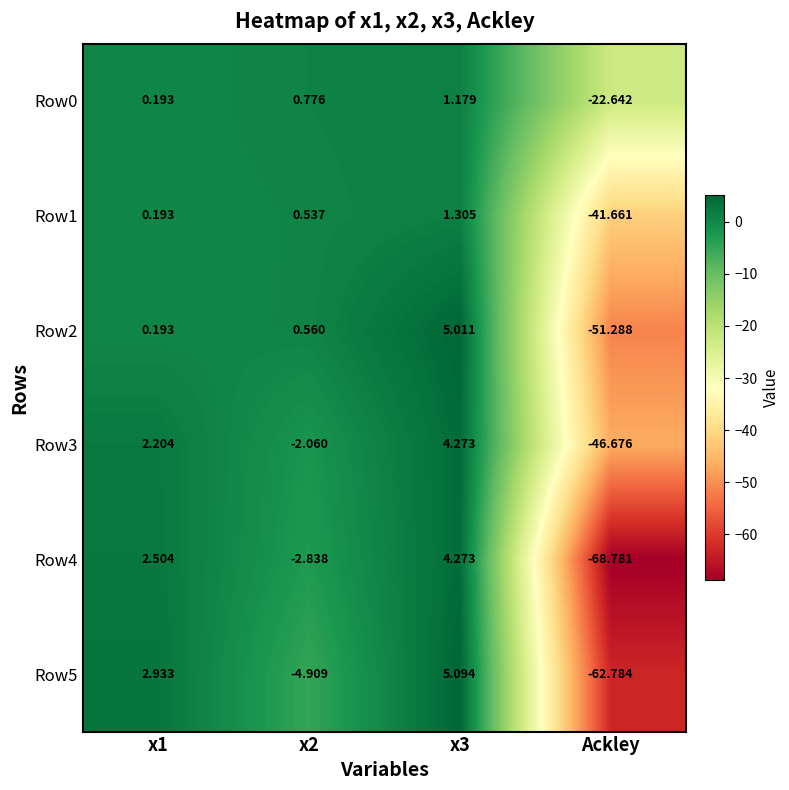

What is the total value across all series at x3?

21.1